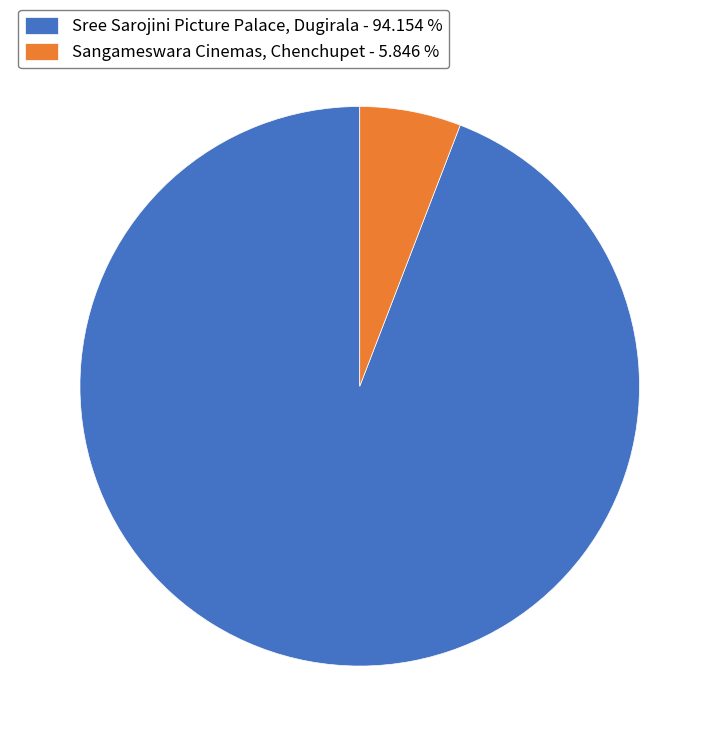

Count the number of slices in the pie.

2